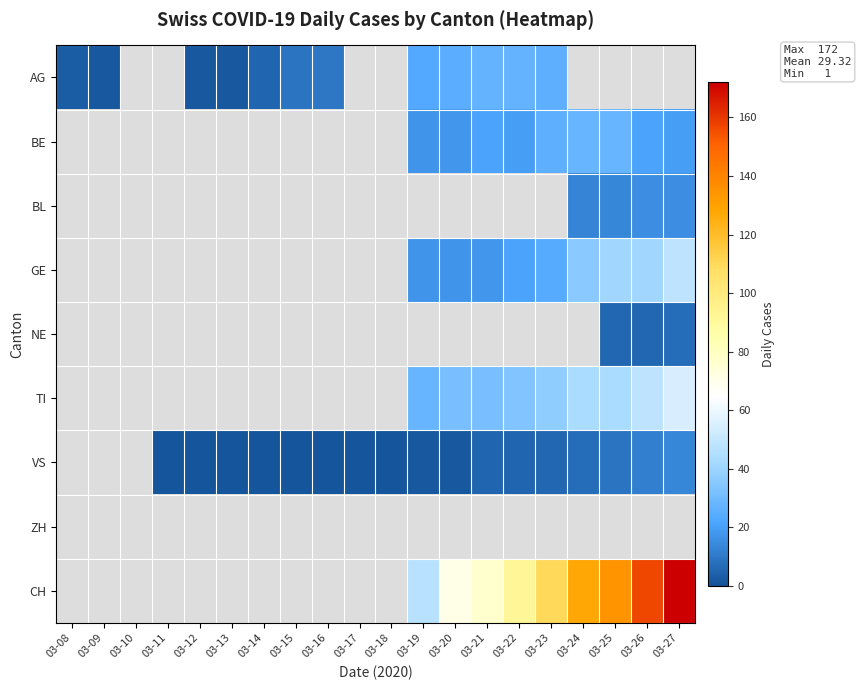

Which series has the largest total across all categories?

CH